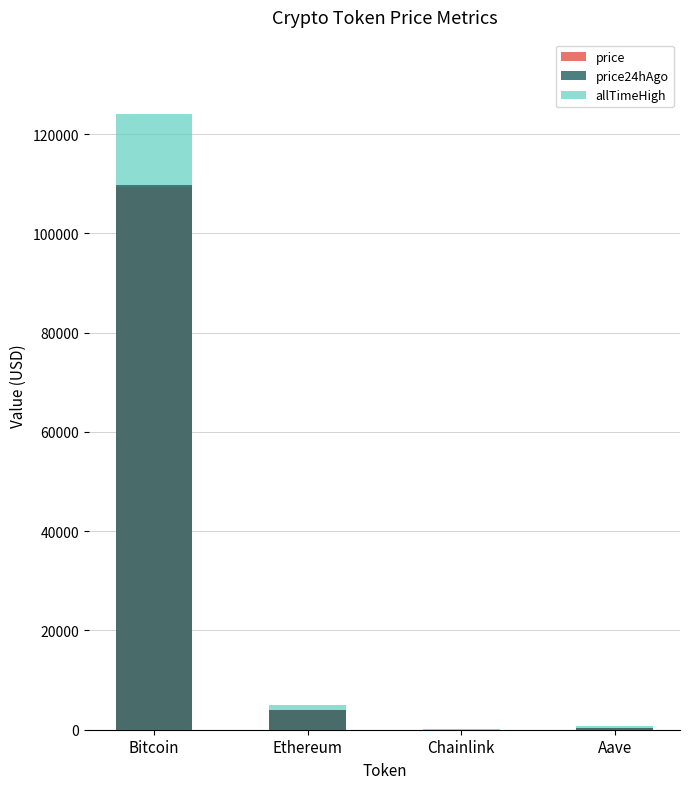

Which series has the widest spread of values?

allTimeHigh